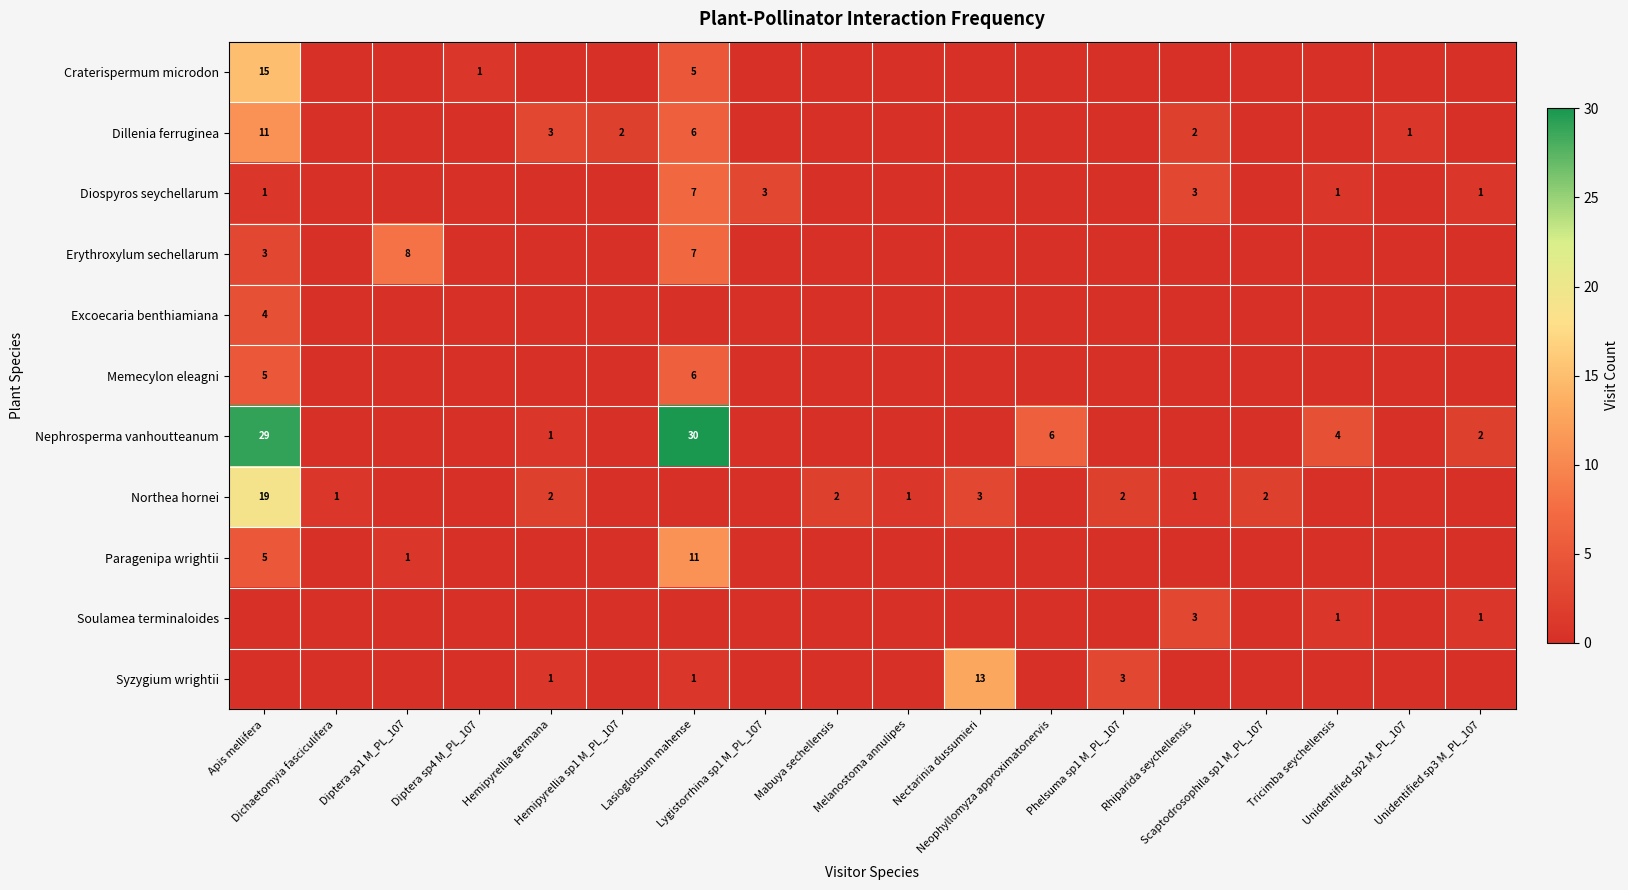

What is the total value across all series at Neophyllomyza approximatonervis?

6